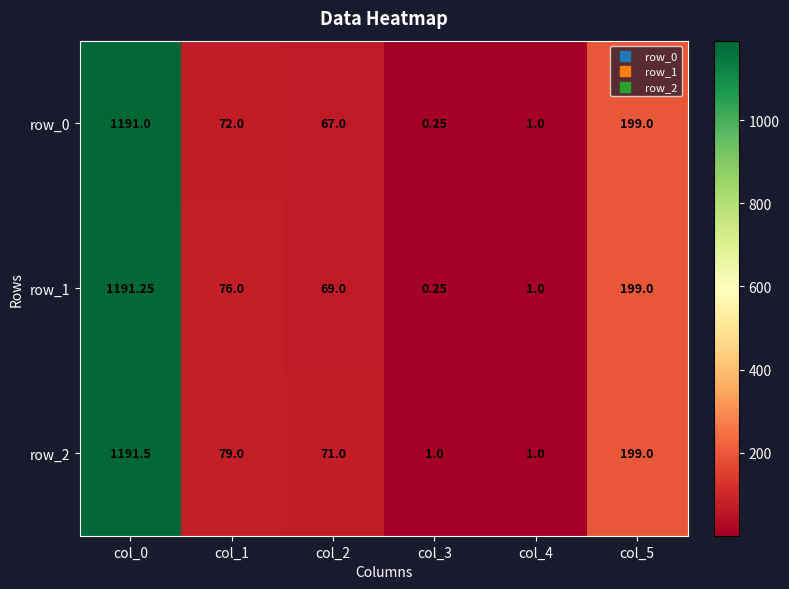

Which label corresponds to the smallest value in the chart?

col_3